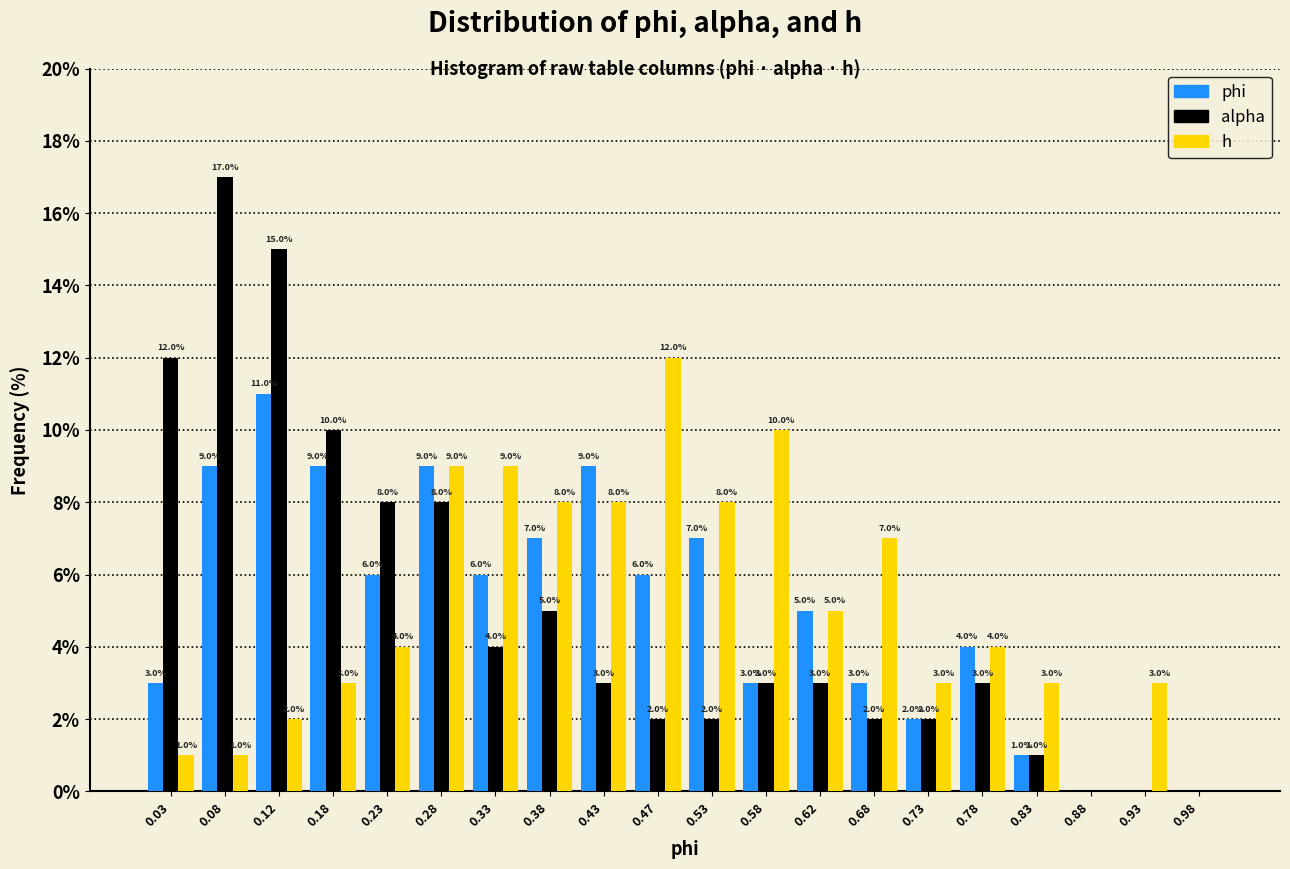

In the phi series, which range on the x-axis has the tallest bar?

0.10 to 0.15